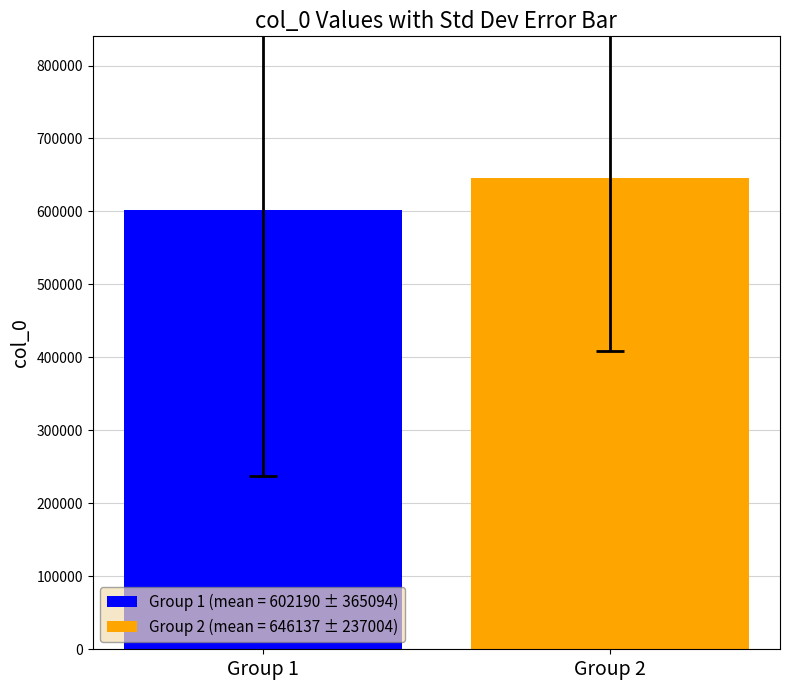

Rank the series by their average value, from highest to lowest.

Group 2 (mean = 646137 ± 237004), Group 1 (mean = 602190 ± 365094)